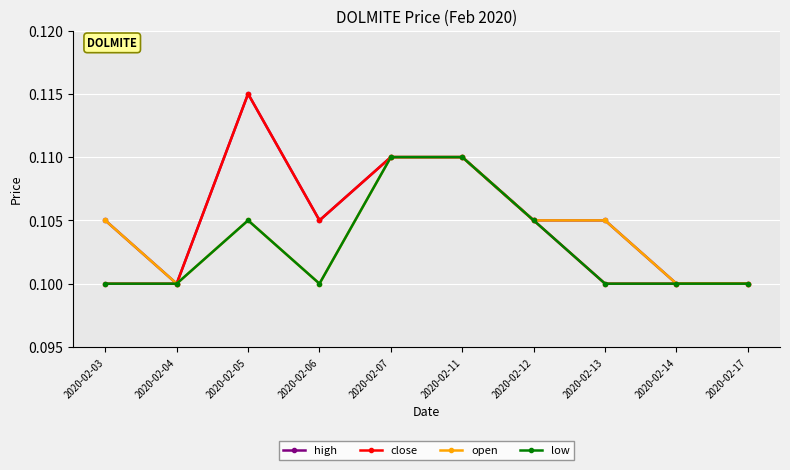

What are all the series names shown in the legend?

high, close, open, low